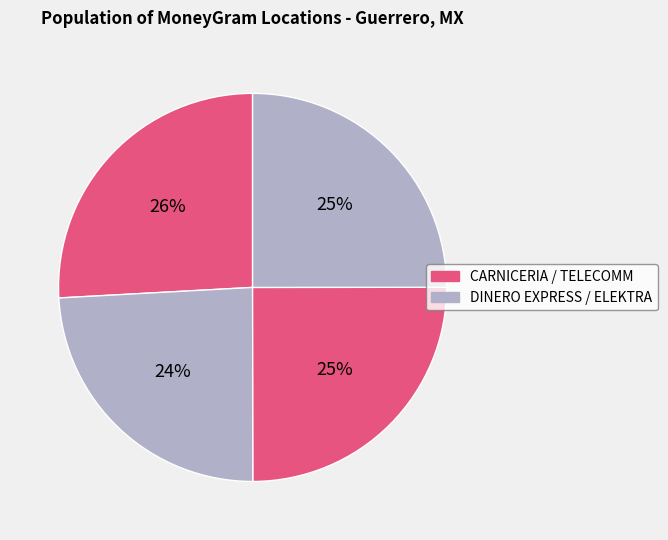

How many slices are in this pie chart?

4